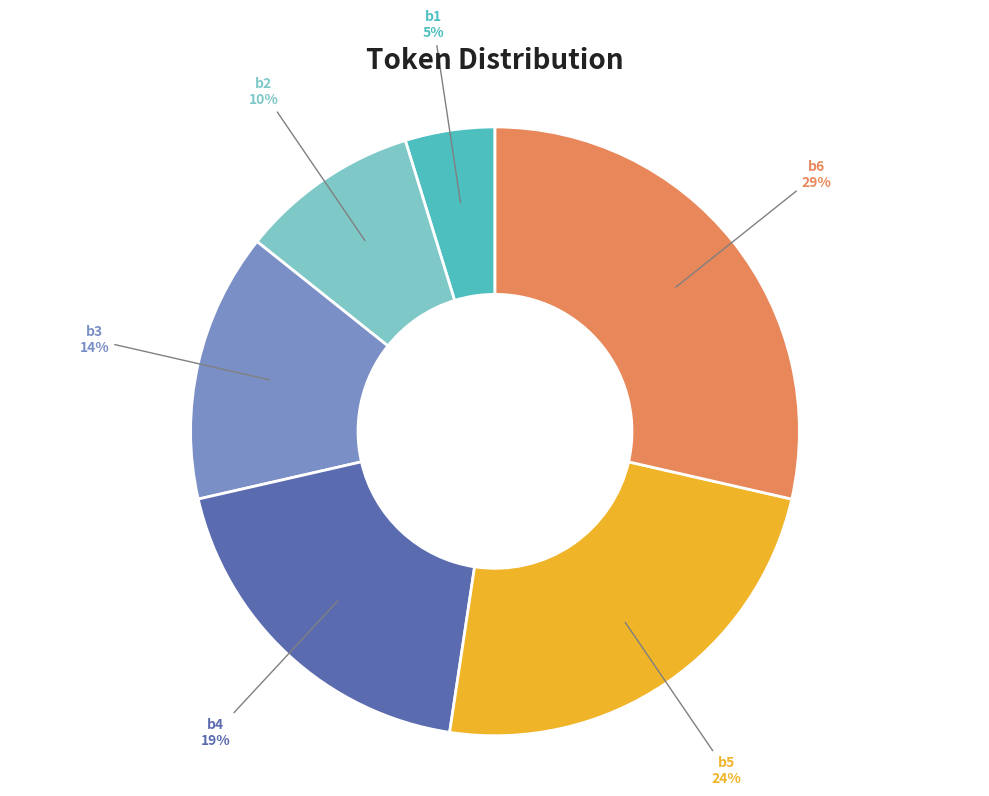

Count the number of slices in the pie.

6